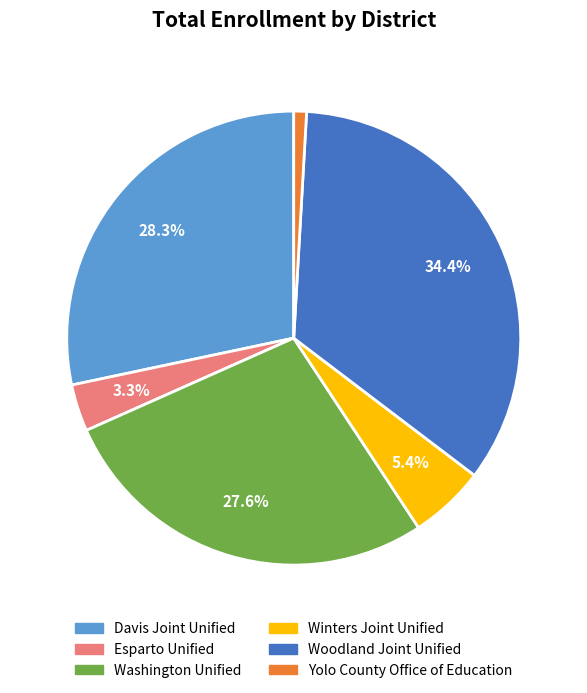

What percentage is the Yolo County Office of Education slice, to the nearest percent?

1%